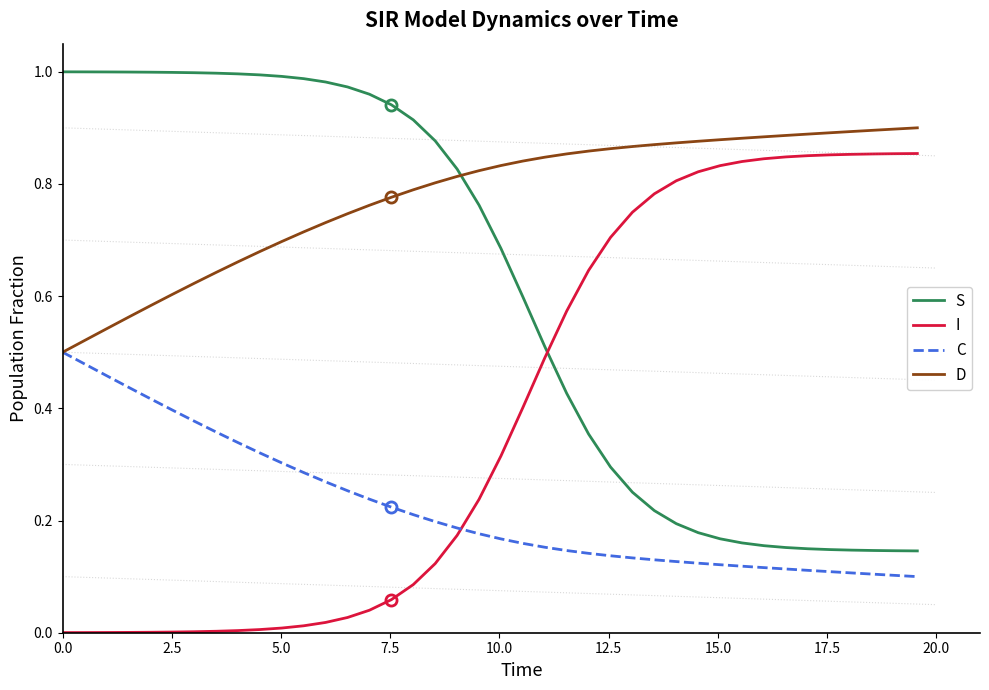

Which series ends up on top after the final intersection of I and S?

I